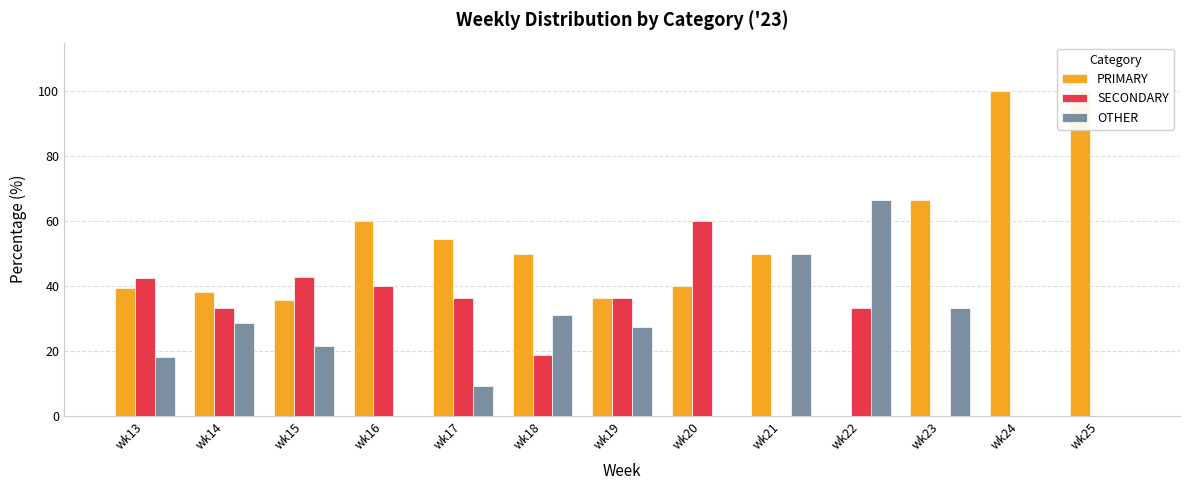

Between wk23 and wk25, which is larger?

wk25